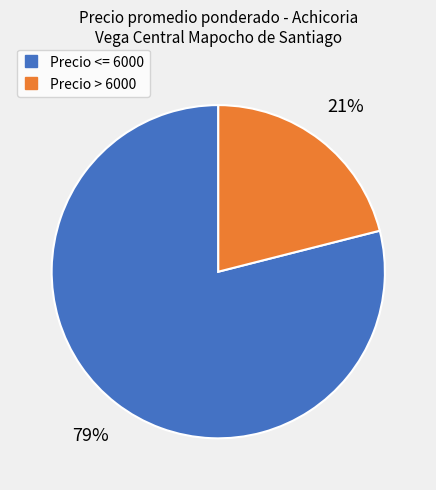

To the nearest percent, what is the average slice percentage?

50%